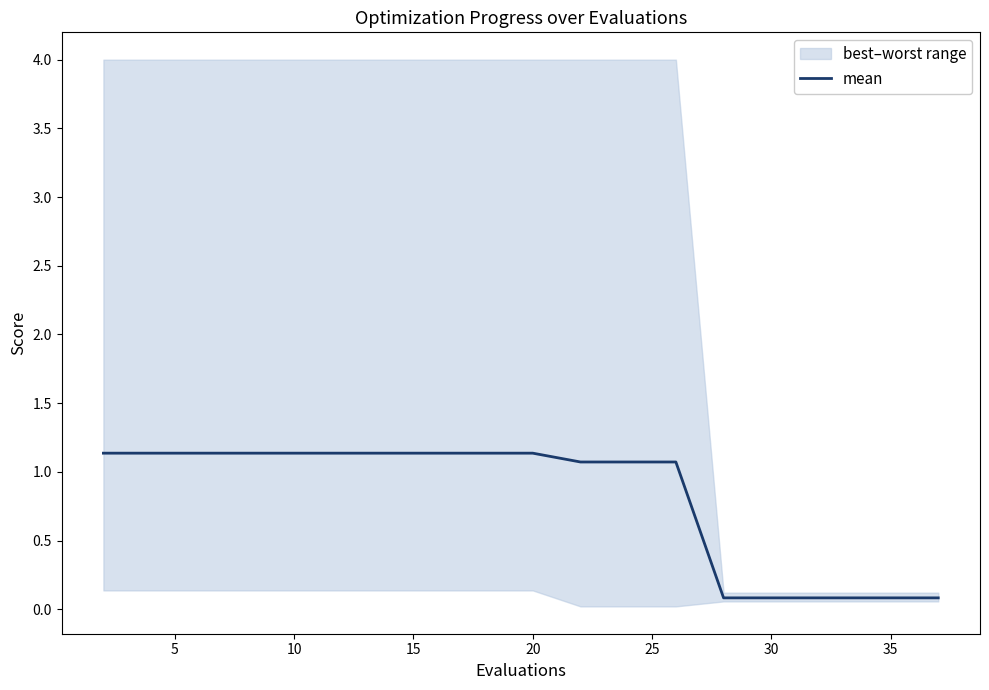

Is it true that mean equals 1.7 at 15?

False